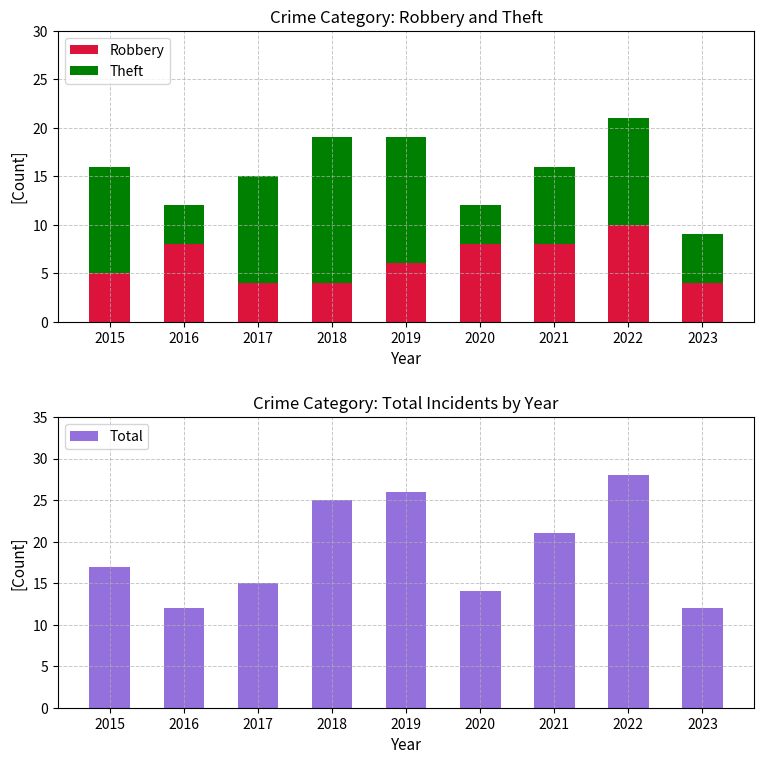

What is the difference between the maximum and minimum values in the Total series?

16